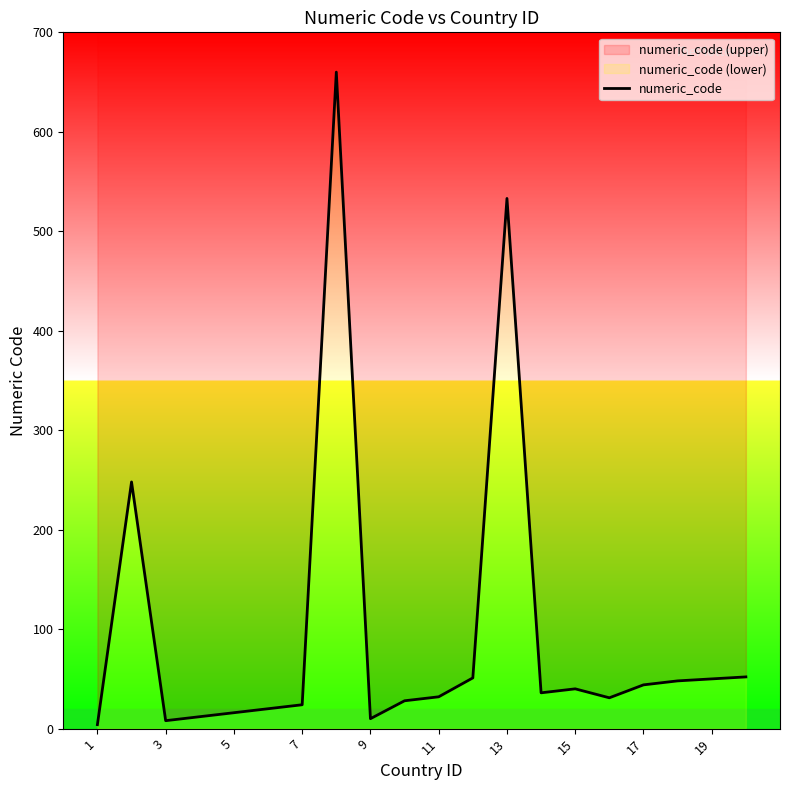

What is the value of the 1st point from the left?

4